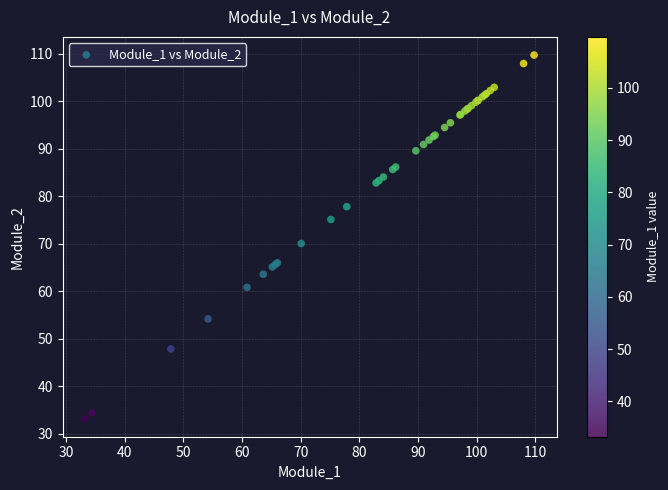

What Y value in the scatter plot is closest to 71?

70.1